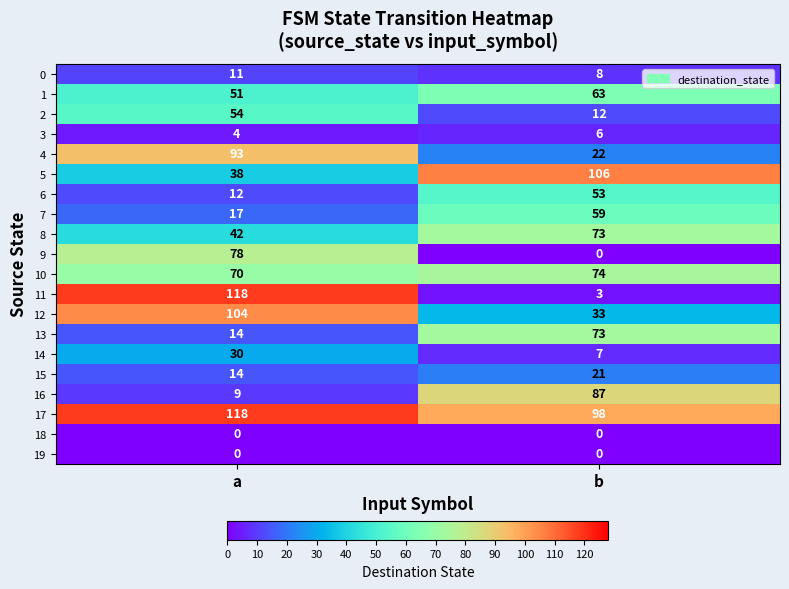

Which series changed the most between a and b?

11